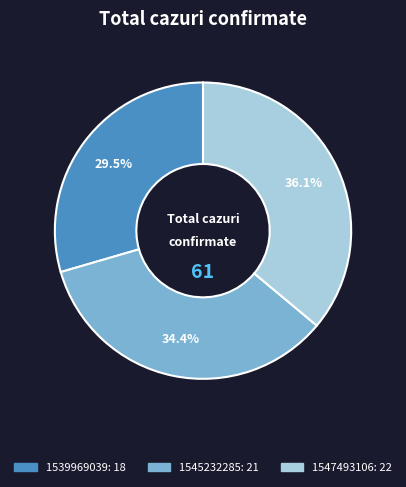

Is there any slice that represents more than half of the pie?

No